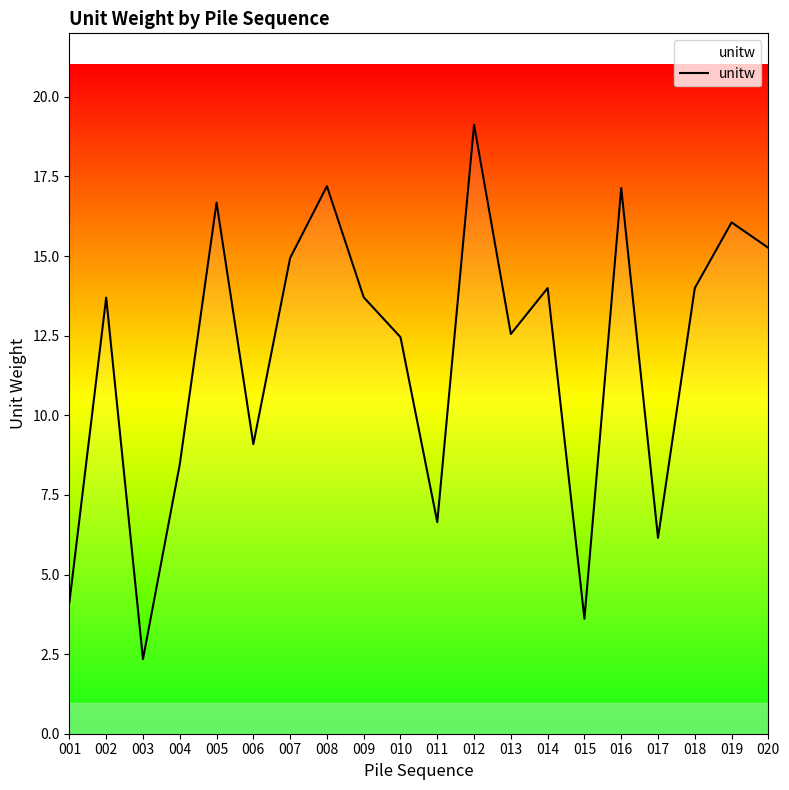

The value at 019 is 27.6. True or false?

False